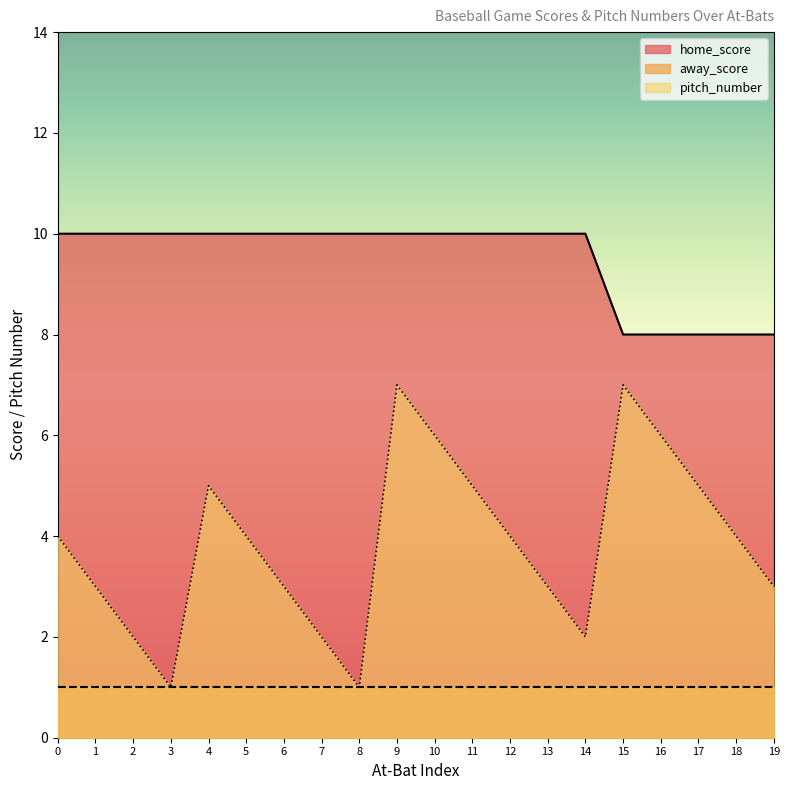

What is the highest value of the pitch_number series?

7